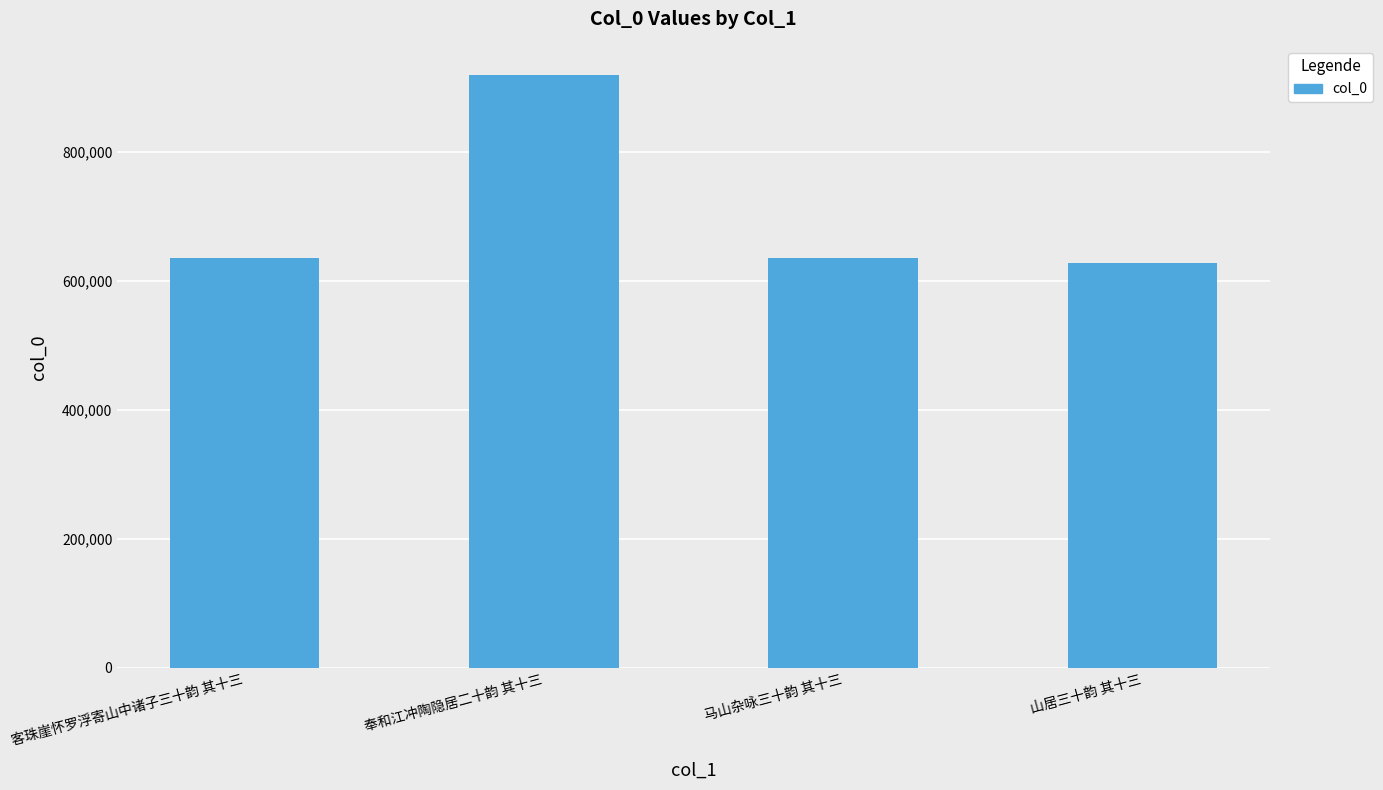

What is the label of the 2nd bar from the left?

奉和江冲陶隐居二十韵 其十三